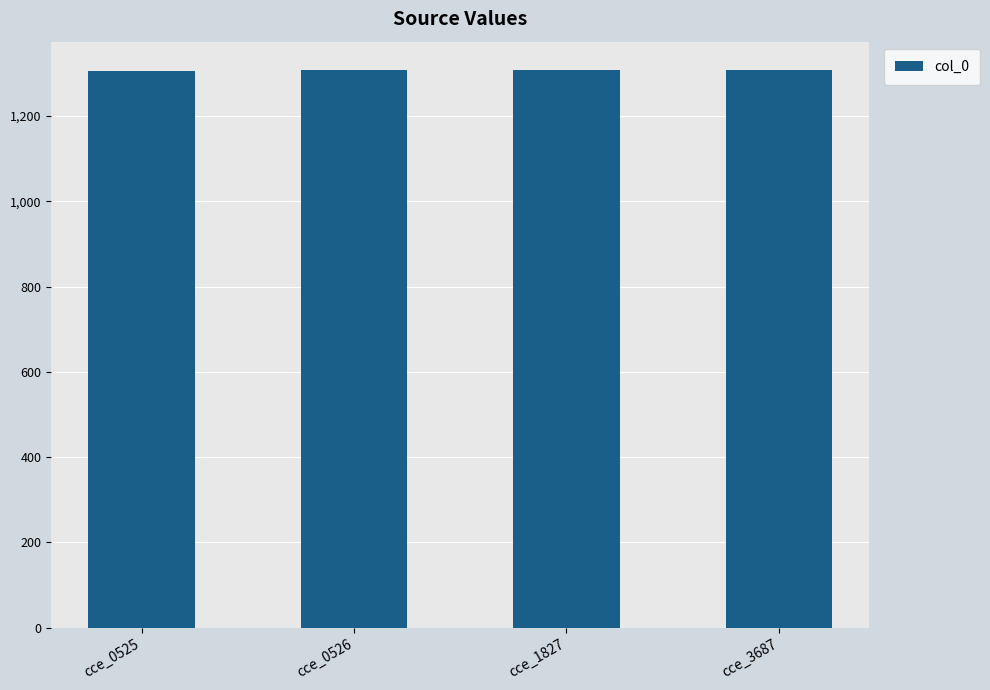

What is the ratio of the value at cce_1827 to the value at cce_0525?

1.0